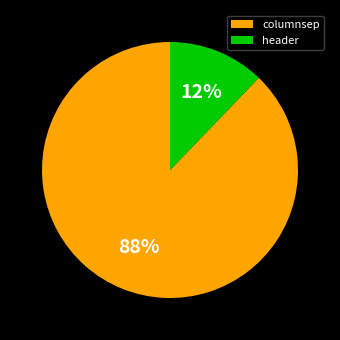

What percentage is the columnsep slice, to the nearest percent?

88%